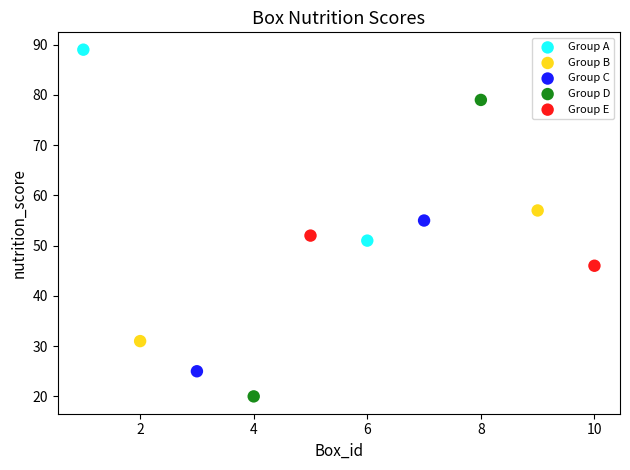

Which series contains the highest Y value?

Group A